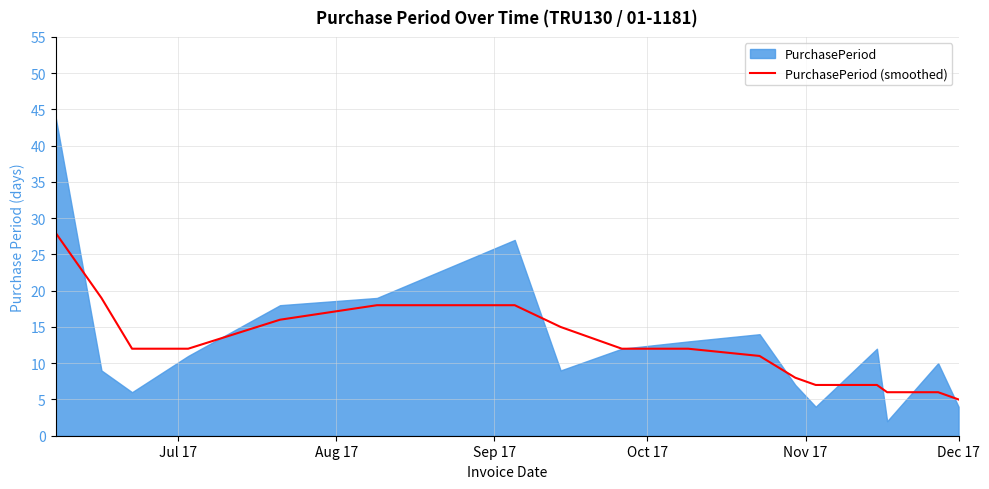

What is the difference between the maximum and minimum values?

23